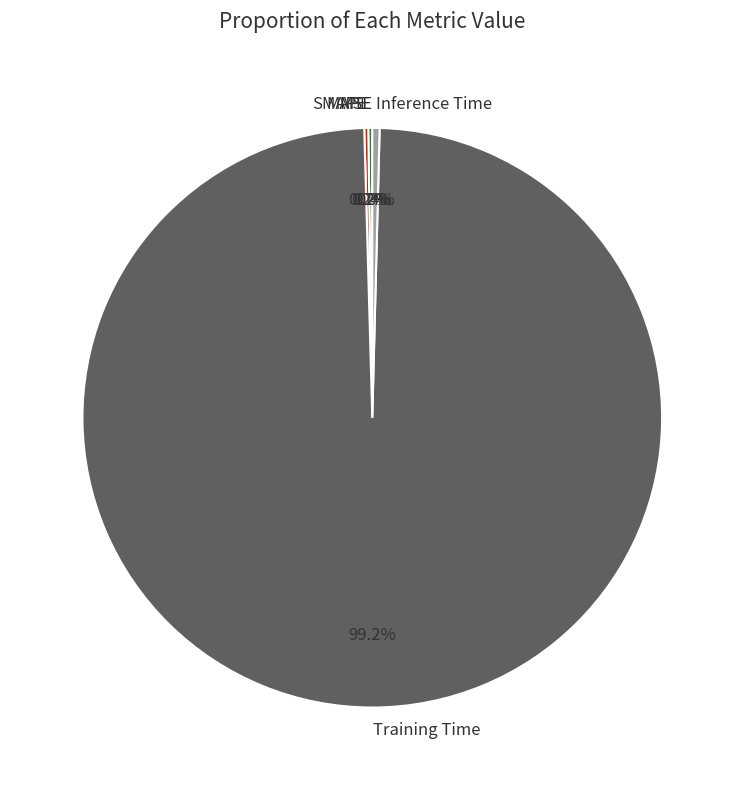

How much of the chart is everything except Inference Time?

99.6%